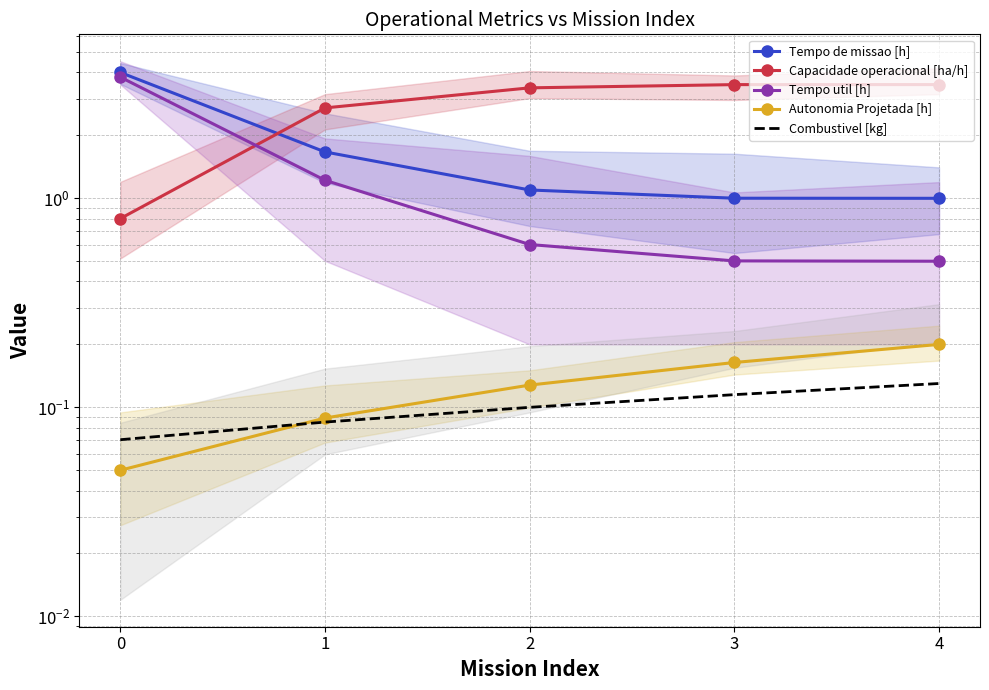

True or false: Autonomia Projetada [h] has a value of 0.3 at 4.

False